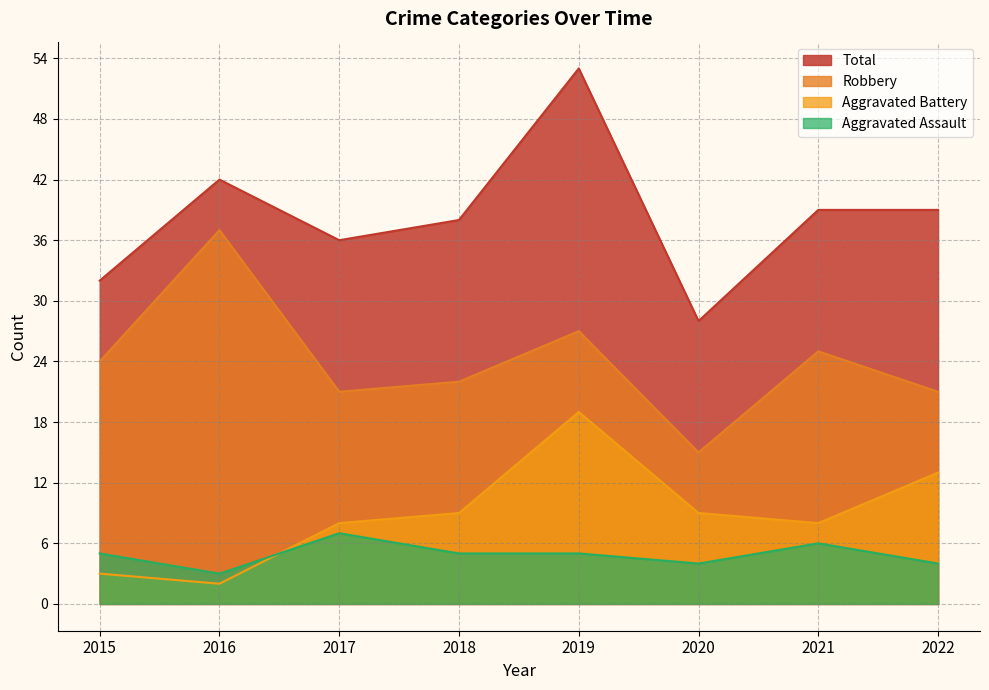

In Aggravated Assault, how many points are lower than both neighbors (excluding endpoints)?

2